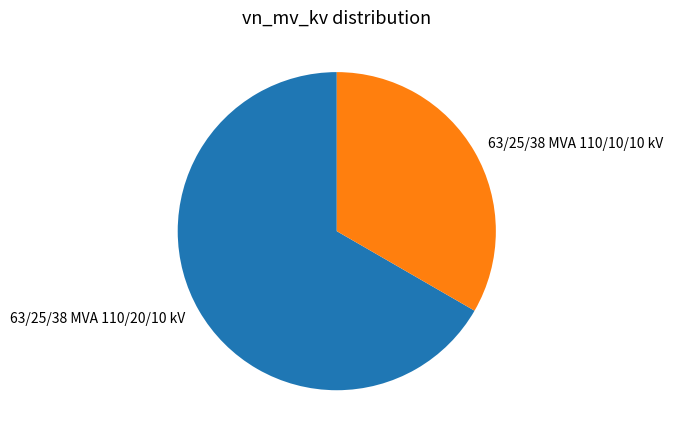

Is it true that 63/25/38 MVA 110/10/10 kV is 33% of the pie?

True